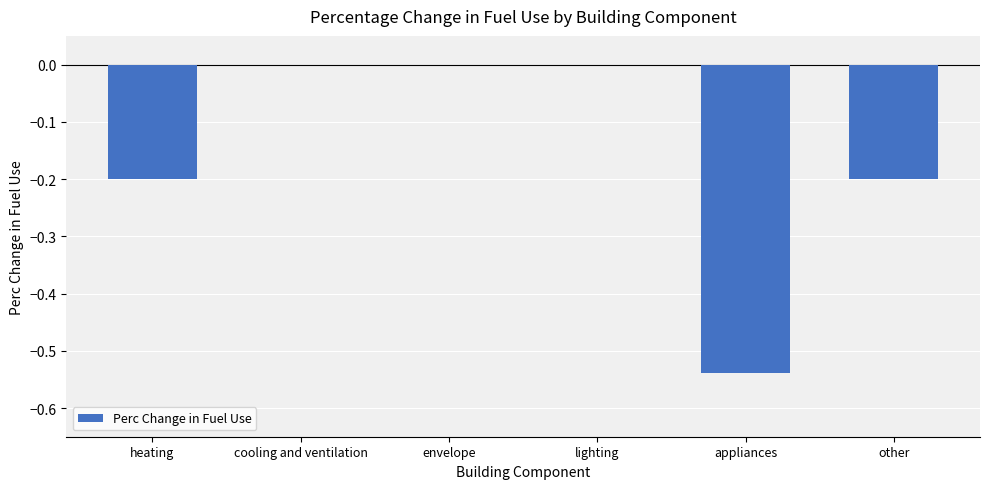

What is the sum of all values?

-0.9